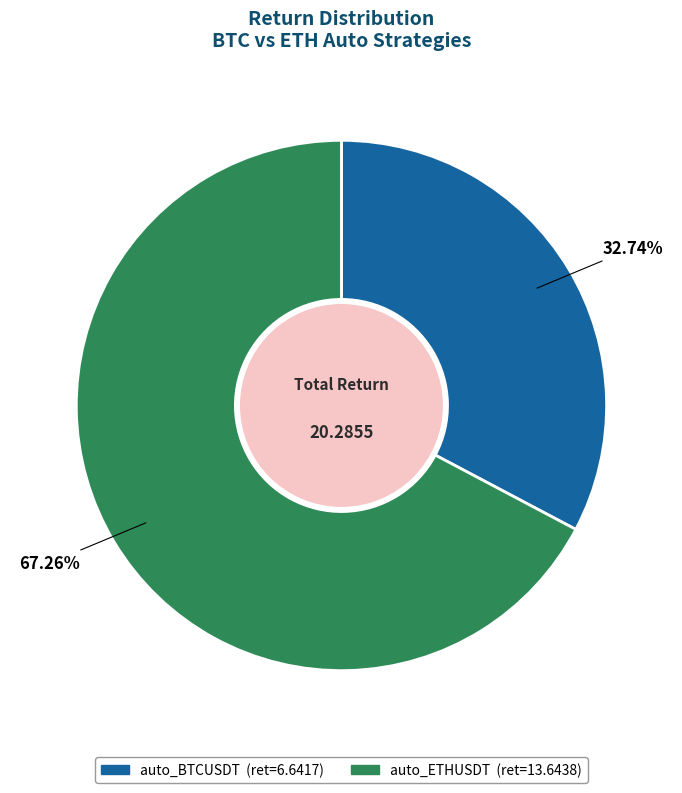

What percentage is the auto_BTCUSDT slice, to the nearest percent?

33%